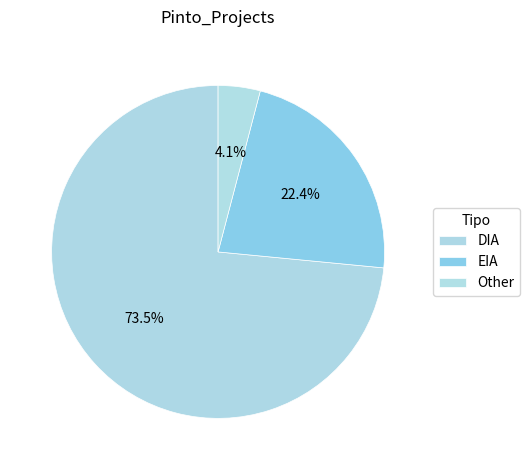

To the nearest percent, what is the average slice percentage?

33%